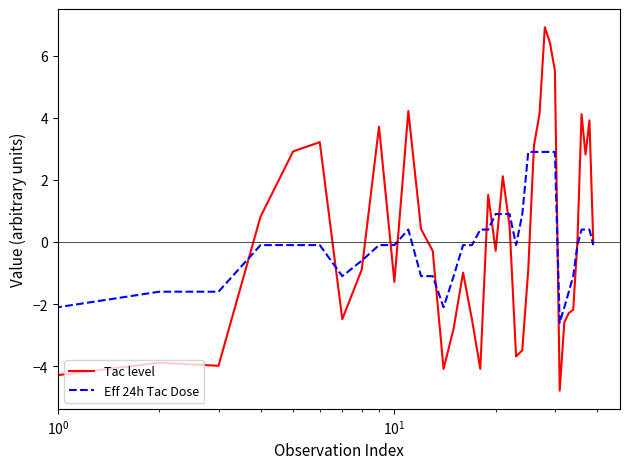

Rank the series by their maximum value, from lowest to highest.

Eff 24h Tac Dose, Tac level